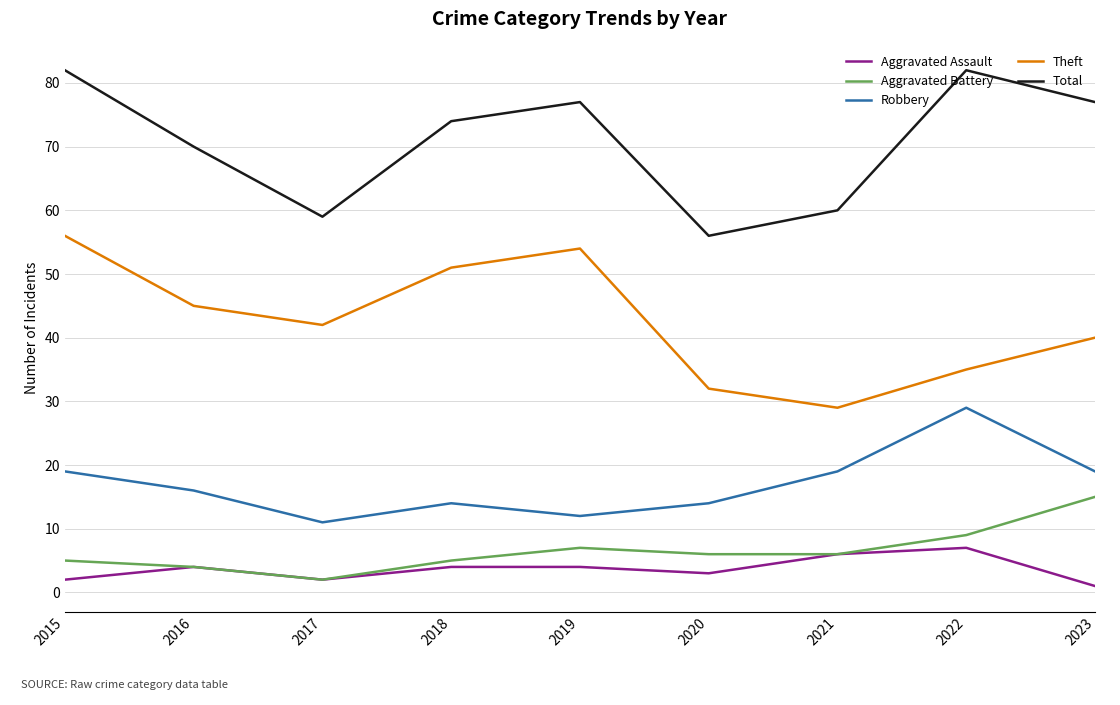

How many Robbery values are between 14 and 19?

6